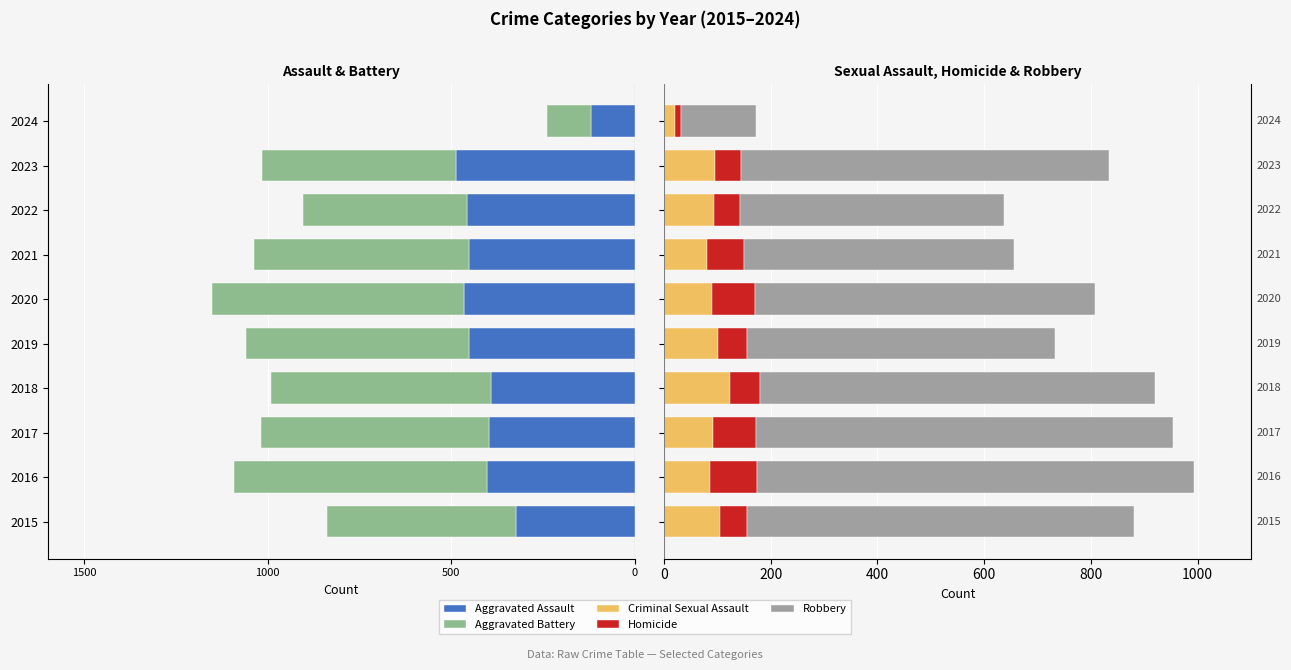

Reading right to left, transcribe all the data shown in this chart.

Aggravated Assault: -120	-488	-458	-452	-466	-452	-392	-396	-402	-323
Aggravated Battery: -119	-529	-446	-587	-686	-608	-600	-623	-691	-515
Criminal Sexual Assault: 21	96	93	81	89	102	123	91	87	105
Homicide: 10	48	49	69	81	53	56	82	87	50
Robbery: 142	690	495	506	637	577	741	780	819	726